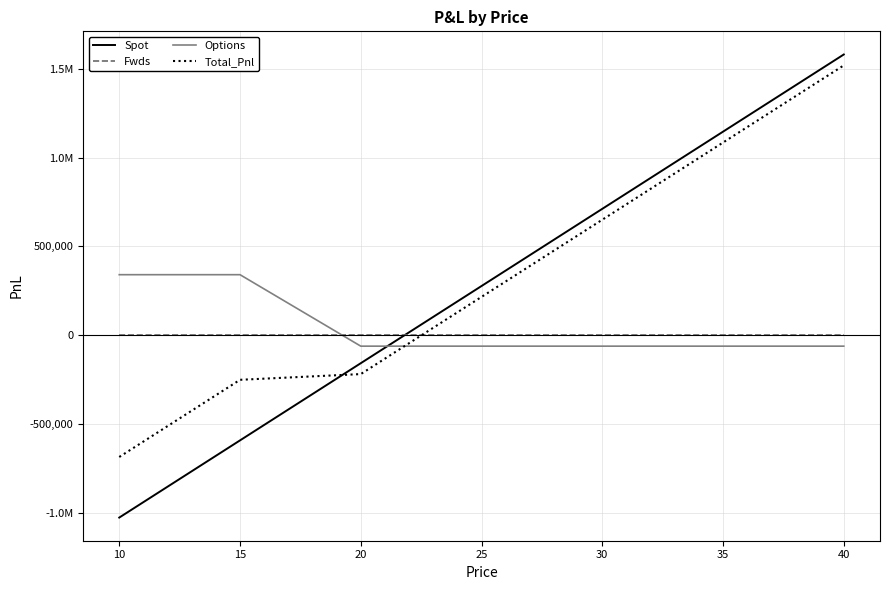

What are all the series names shown in the legend?

Spot, Fwds, Options, Total_Pnl